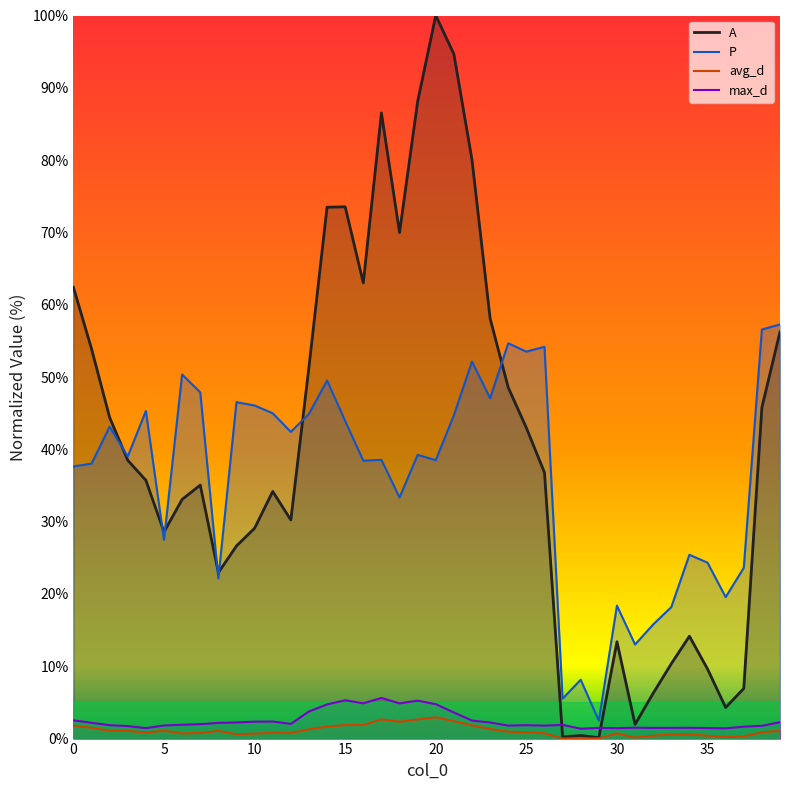

What is the average value of the max_d series?

2.5